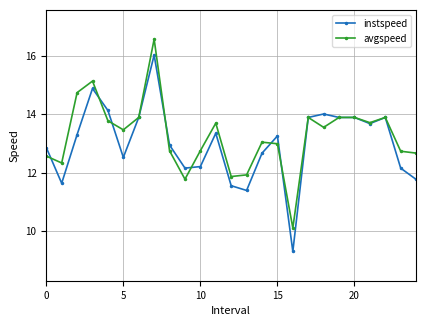

Which series has the widest spread of values?

instspeed